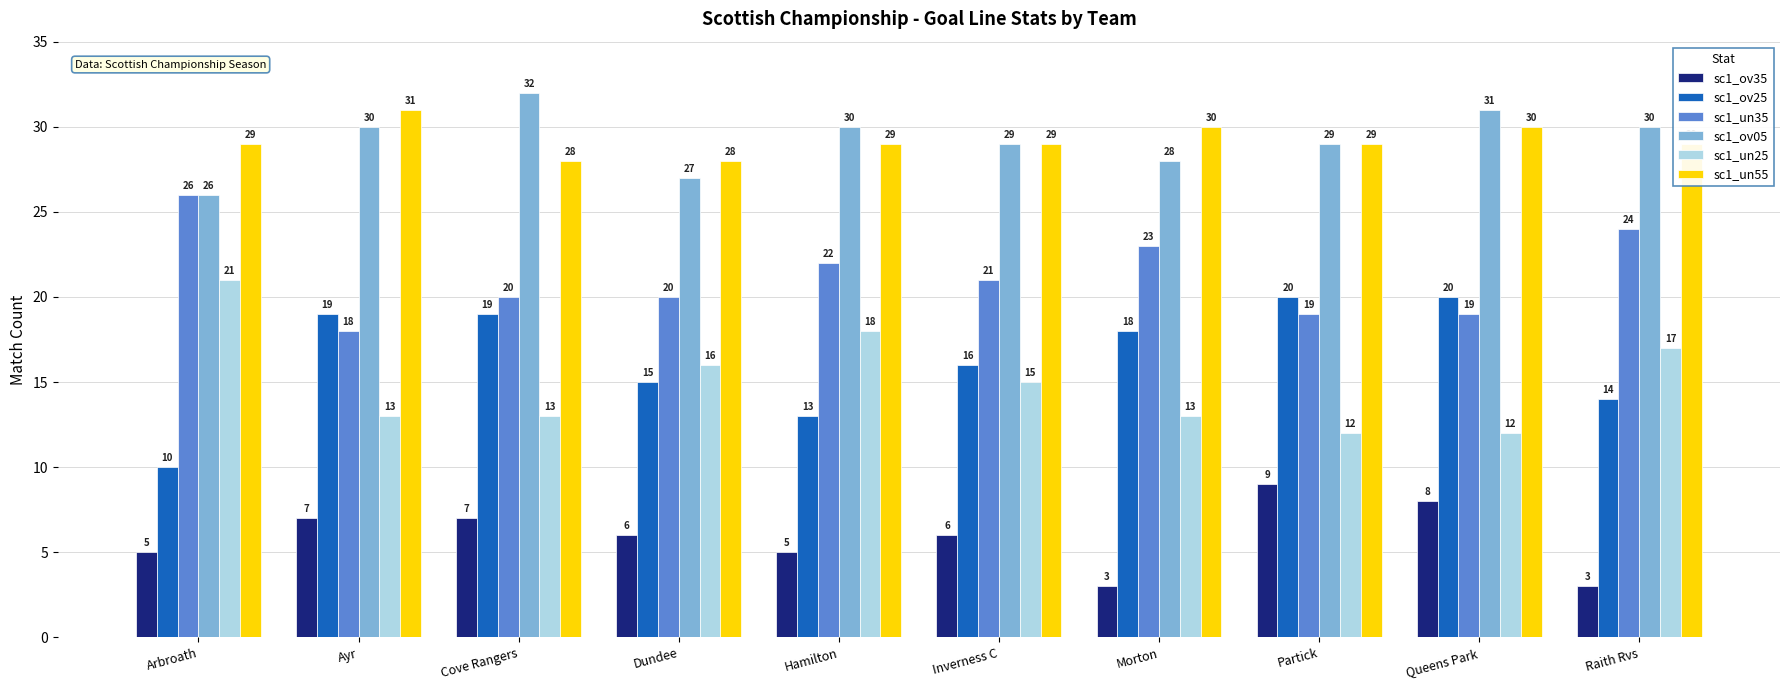

At which category is the sum across all series the highest?

Queens Park